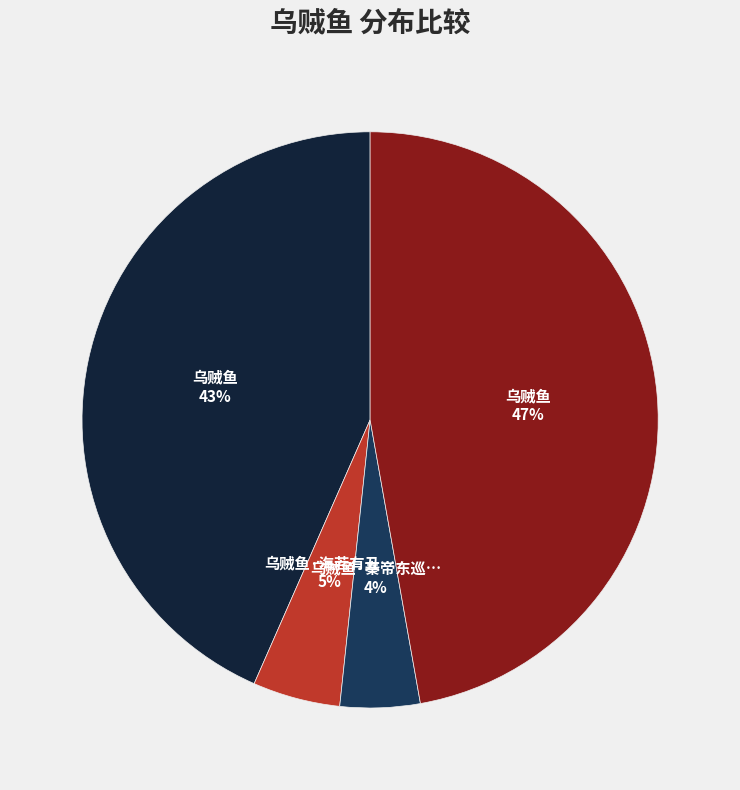

To the nearest percent, what is the difference between the largest and smallest slice percentages?

43%